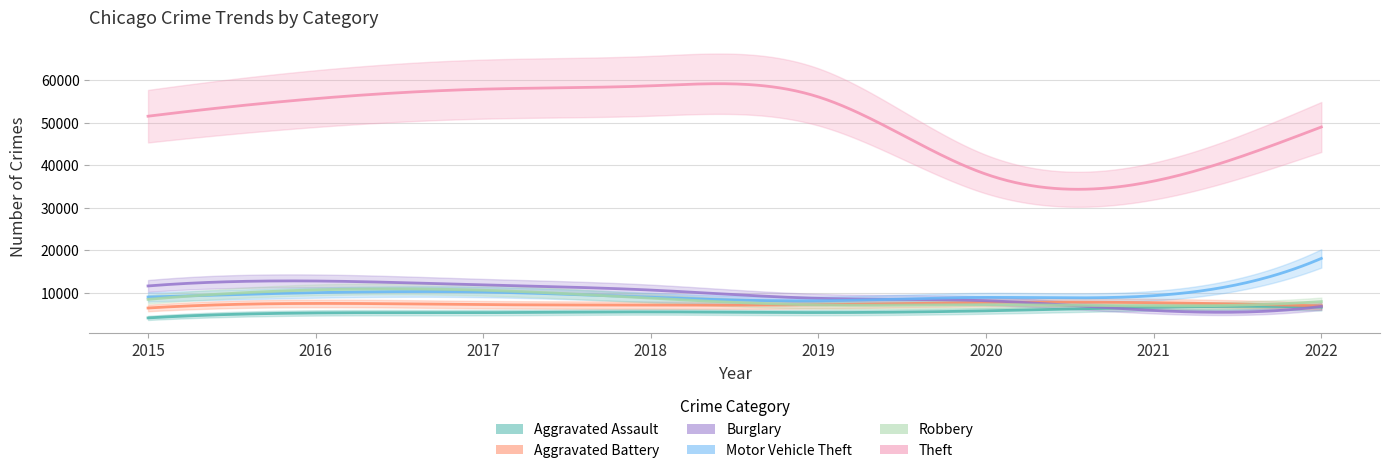

How many intersections are there between Robbery and Burglary?

1